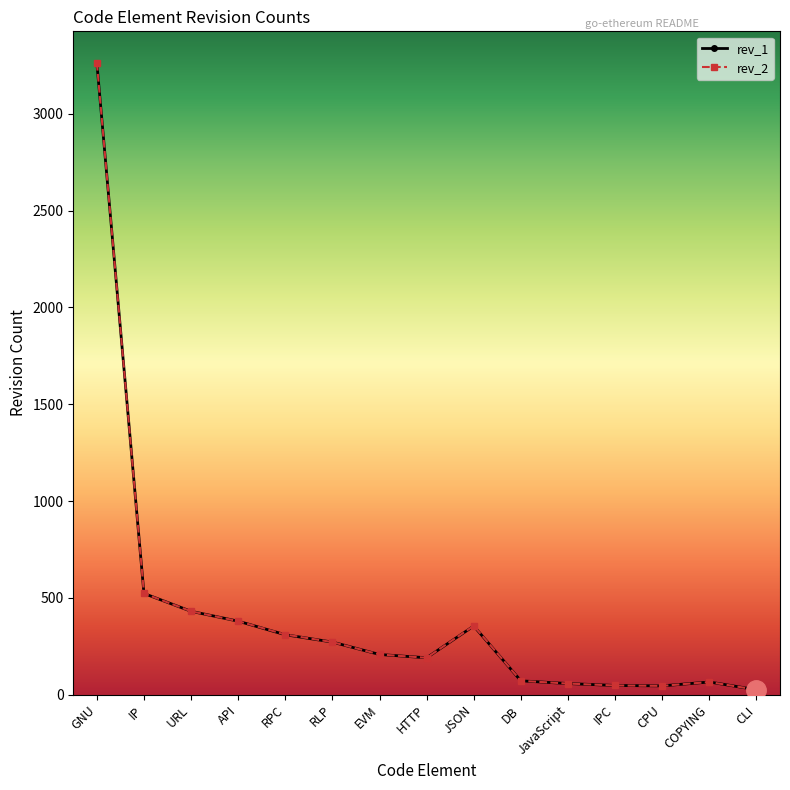

What is the total value across all series at COPYING?

132